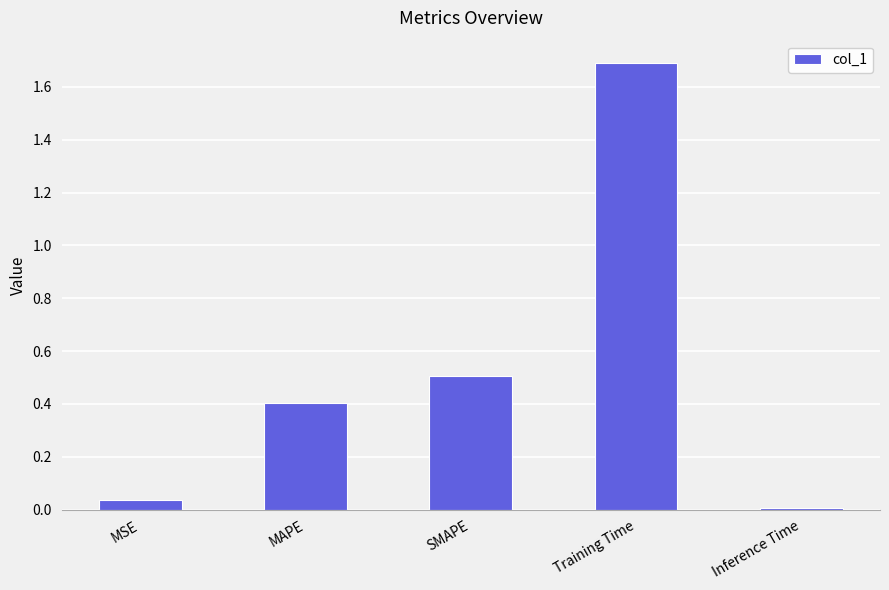

Which label corresponds to the smallest value in the chart?

Inference Time